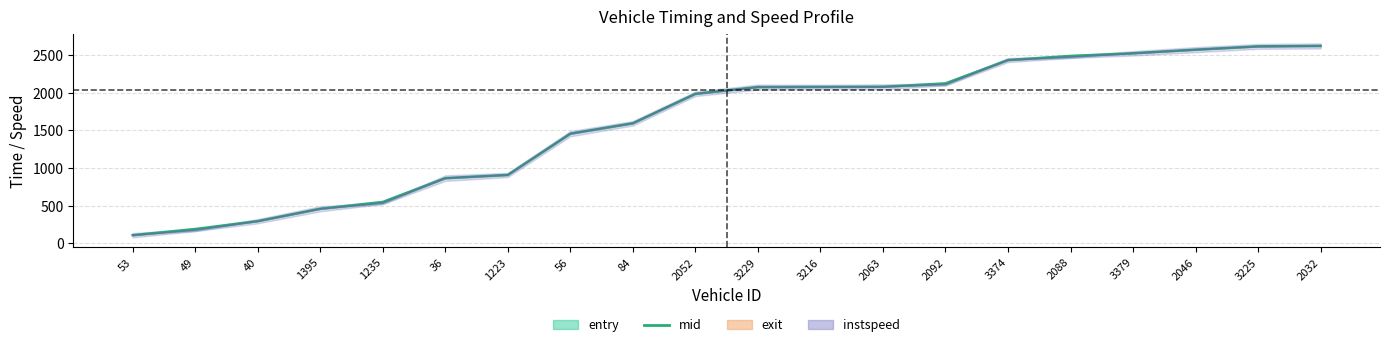

Is this an area chart (filled region under the line)?

No